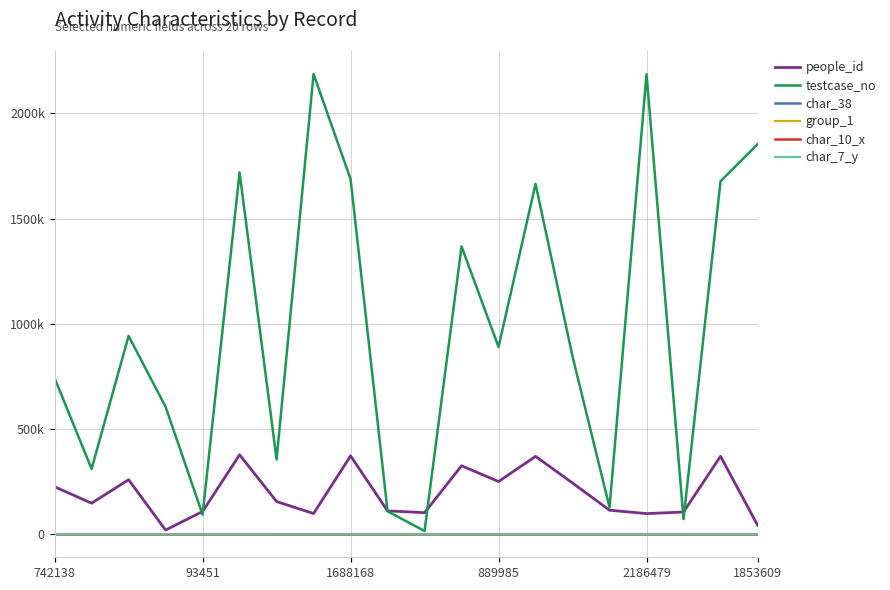

True or false: people_id has more than 1 interior local peaks.

True